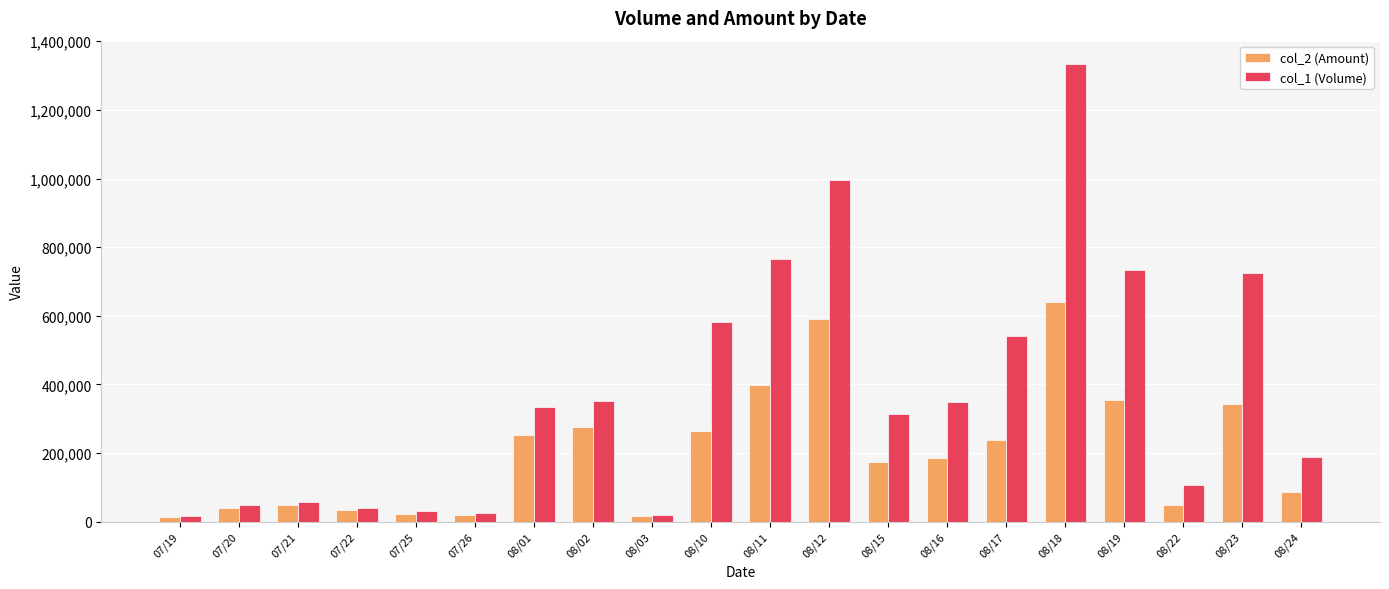

What is the difference between the maximum and second lowest values in the col_2 (Amount) series?

624650